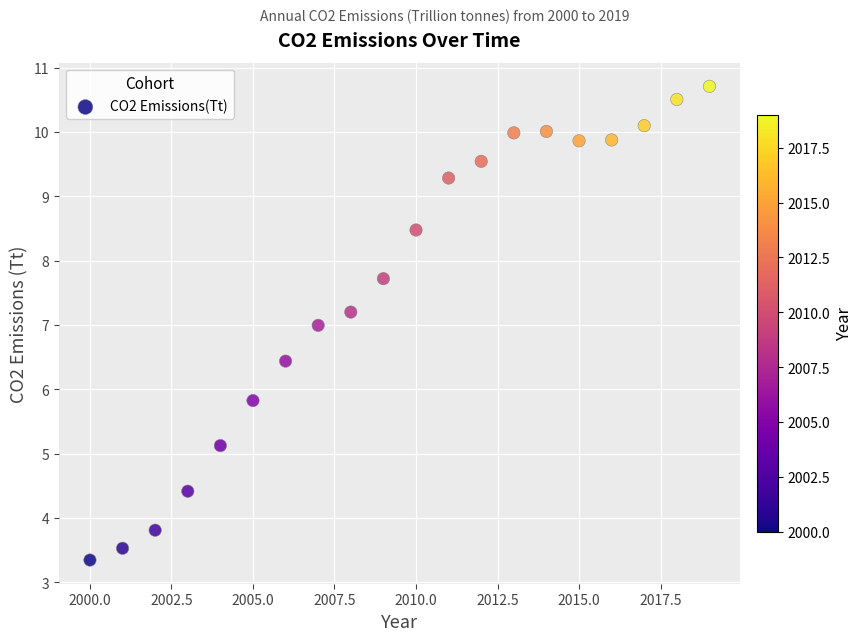

What is the range of Y values (max minus min)?

7.4